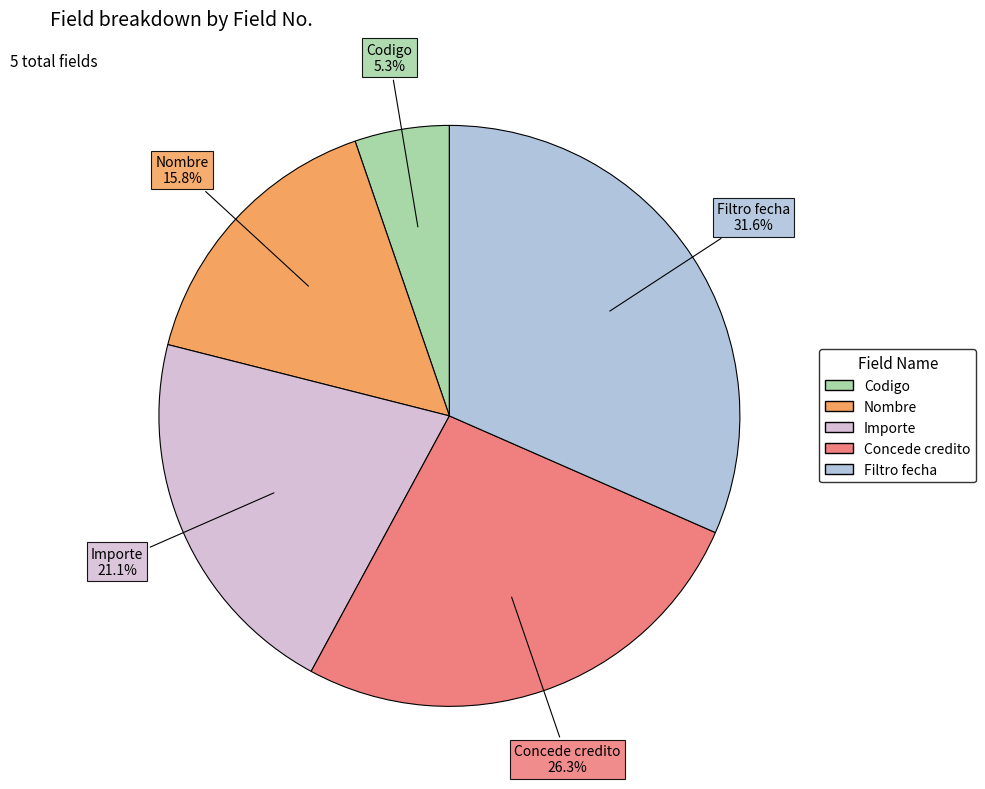

Do Codigo and Nombre together represent more than half of the pie?

No